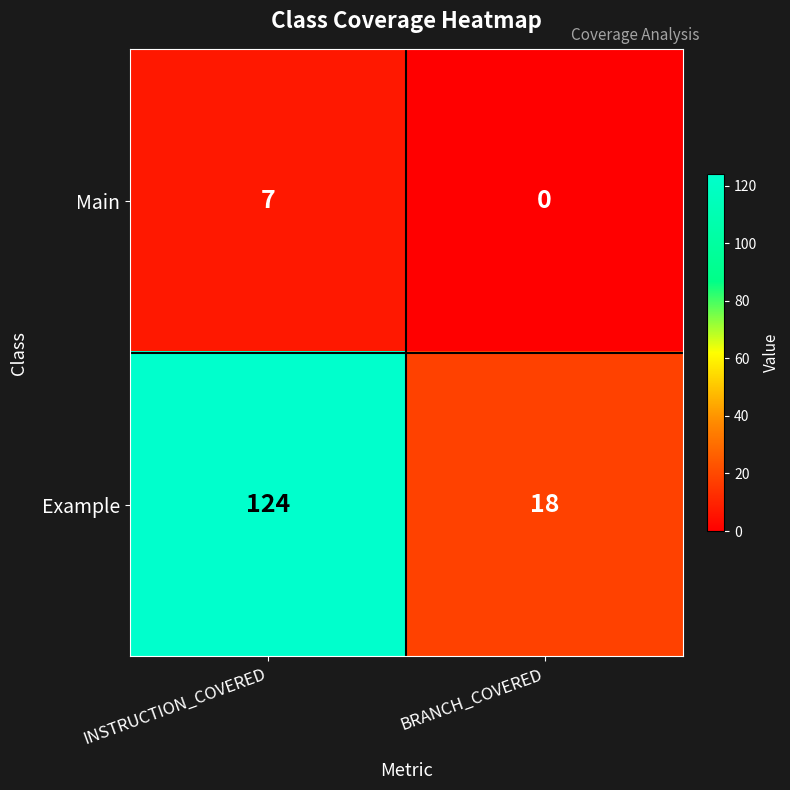

Which category has the highest value across all series?

INSTRUCTION_COVERED